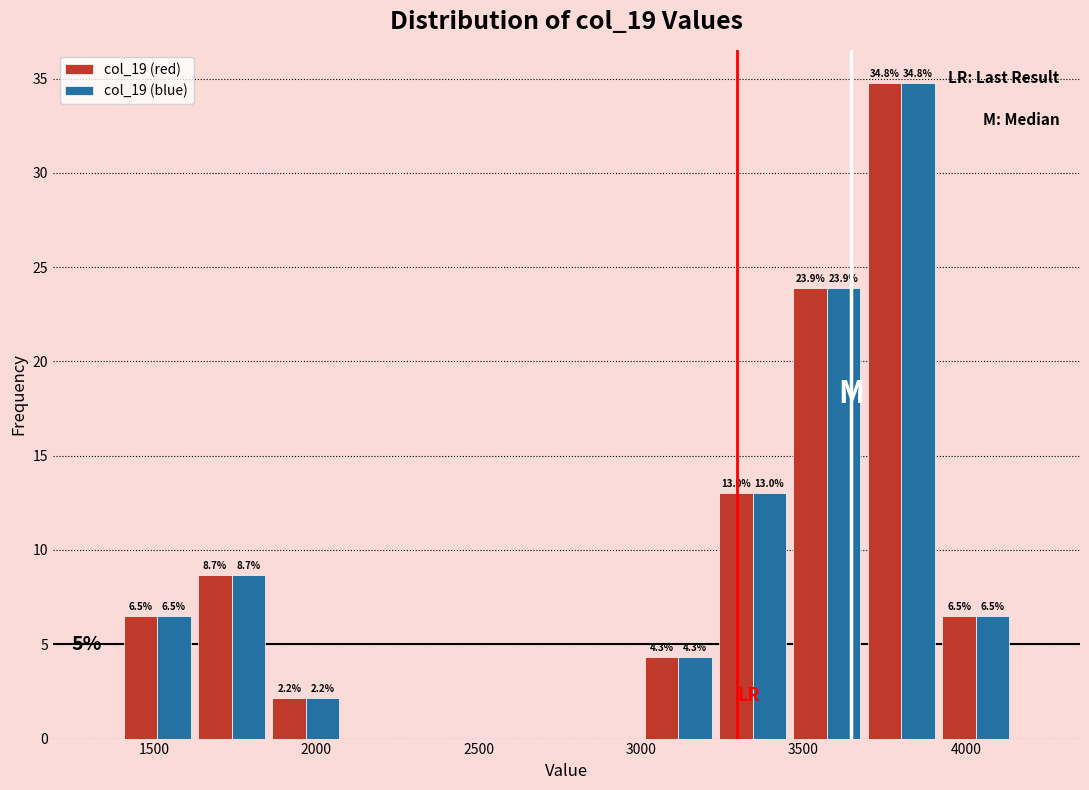

In the col_19 (red) series, which range on the x-axis has the tallest bar?

3700 to 3900